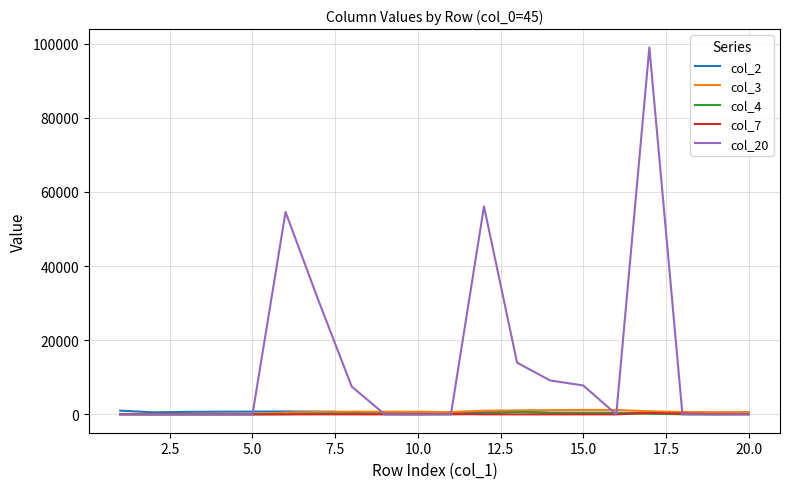

Which series has the largest range (max minus min)?

col_20